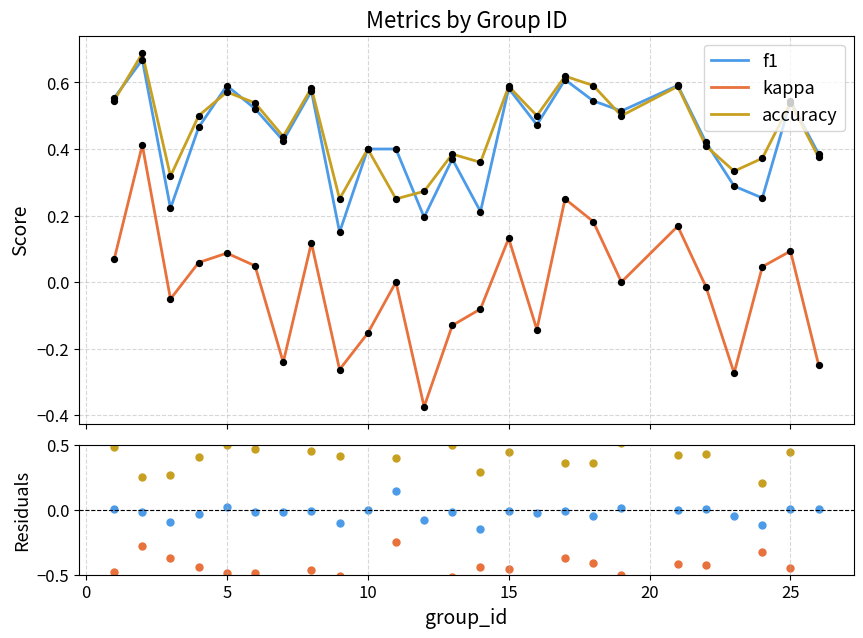

True or false: kappa and f1 cross at least once.

False